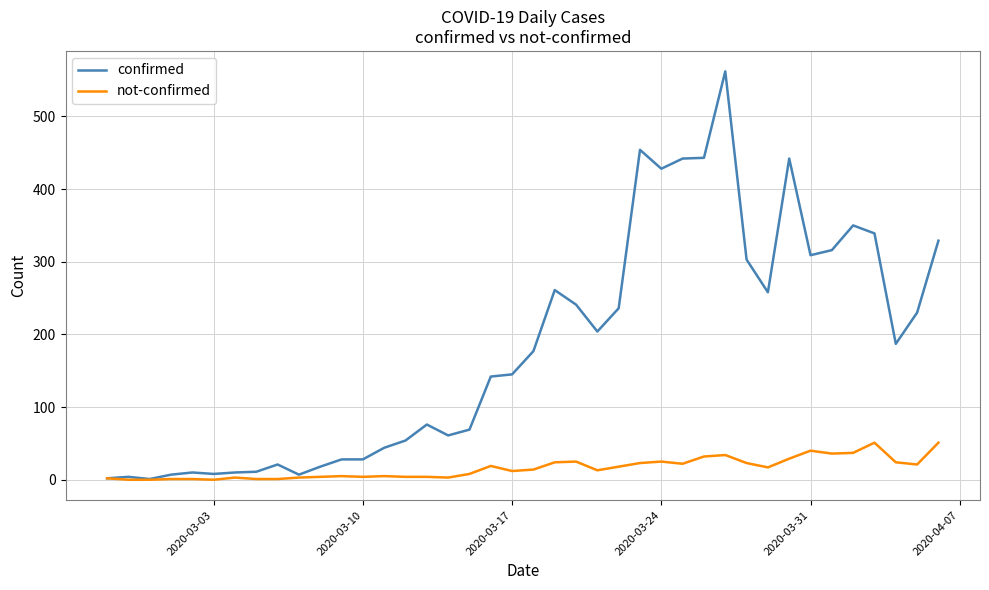

Which series has the widest spread of values?

confirmed